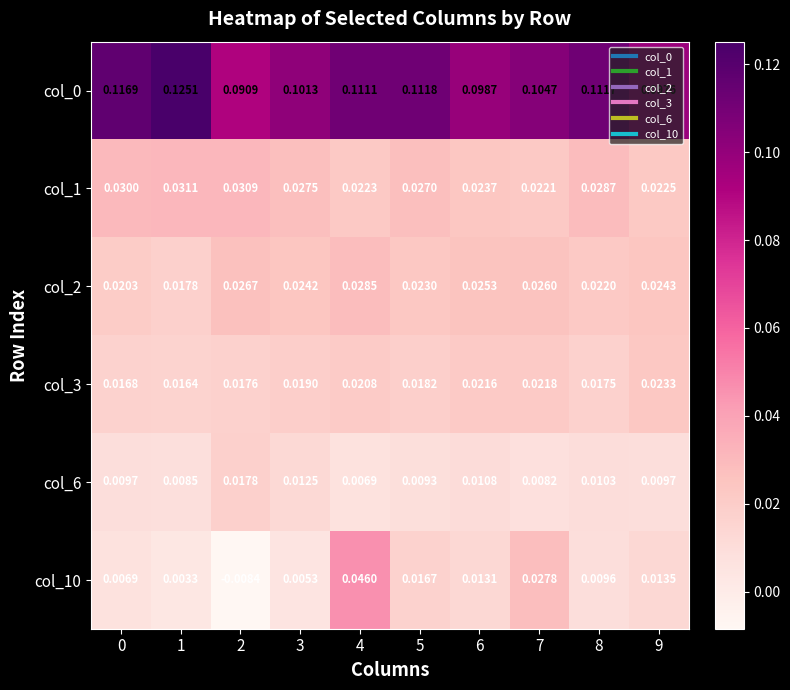

Is the value of col_10 at 6 greater than the value of col_6 at 3?

Yes